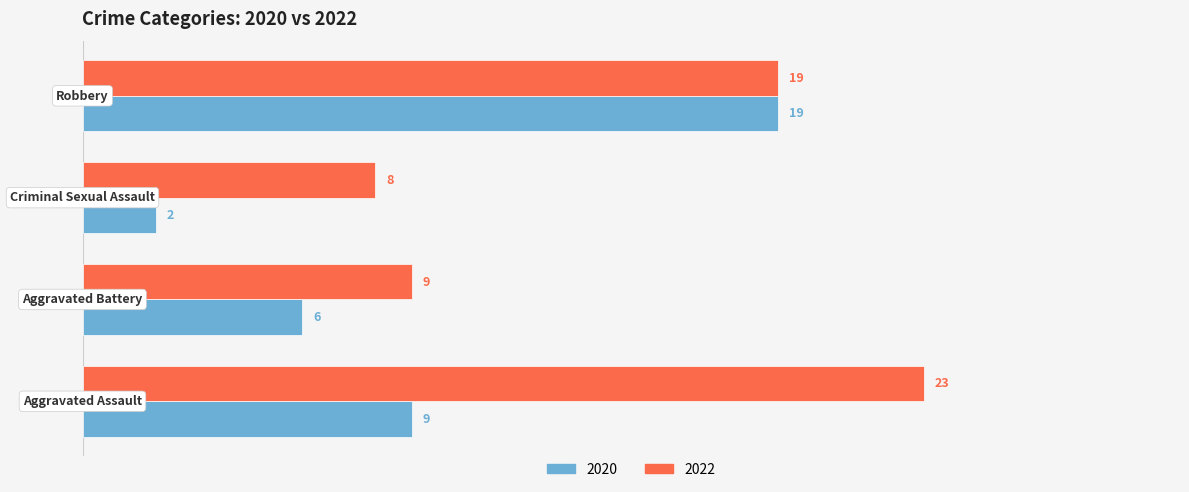

What are all the series names shown in the legend?

2020, 2022